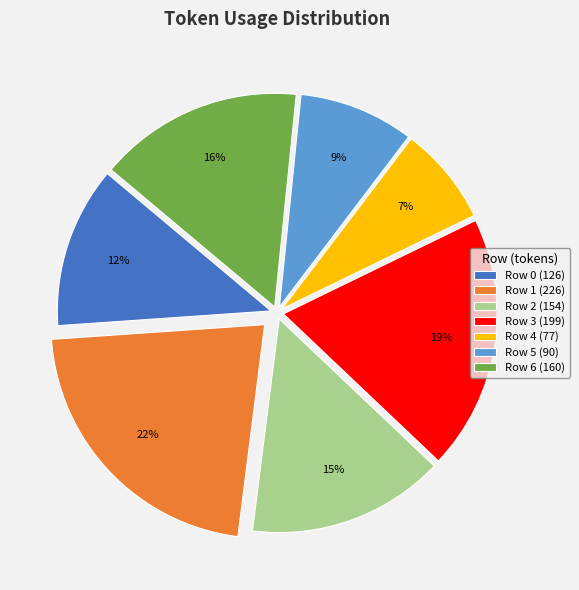

True or false: Row 4 accounts for 7% of the total.

True